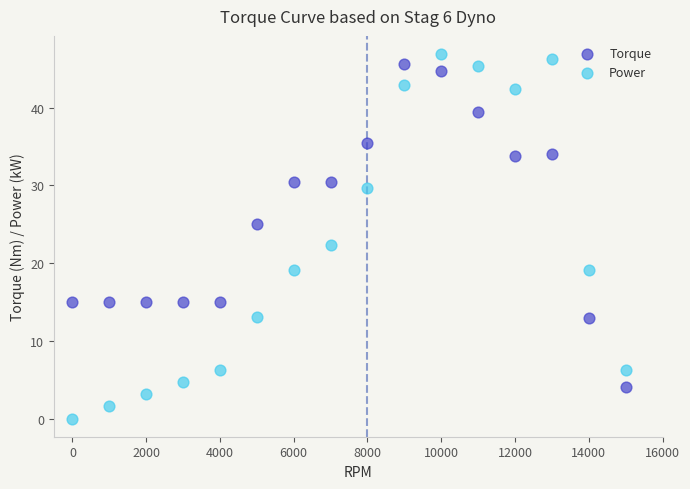

What are all the series names shown in the legend?

Torque, Power